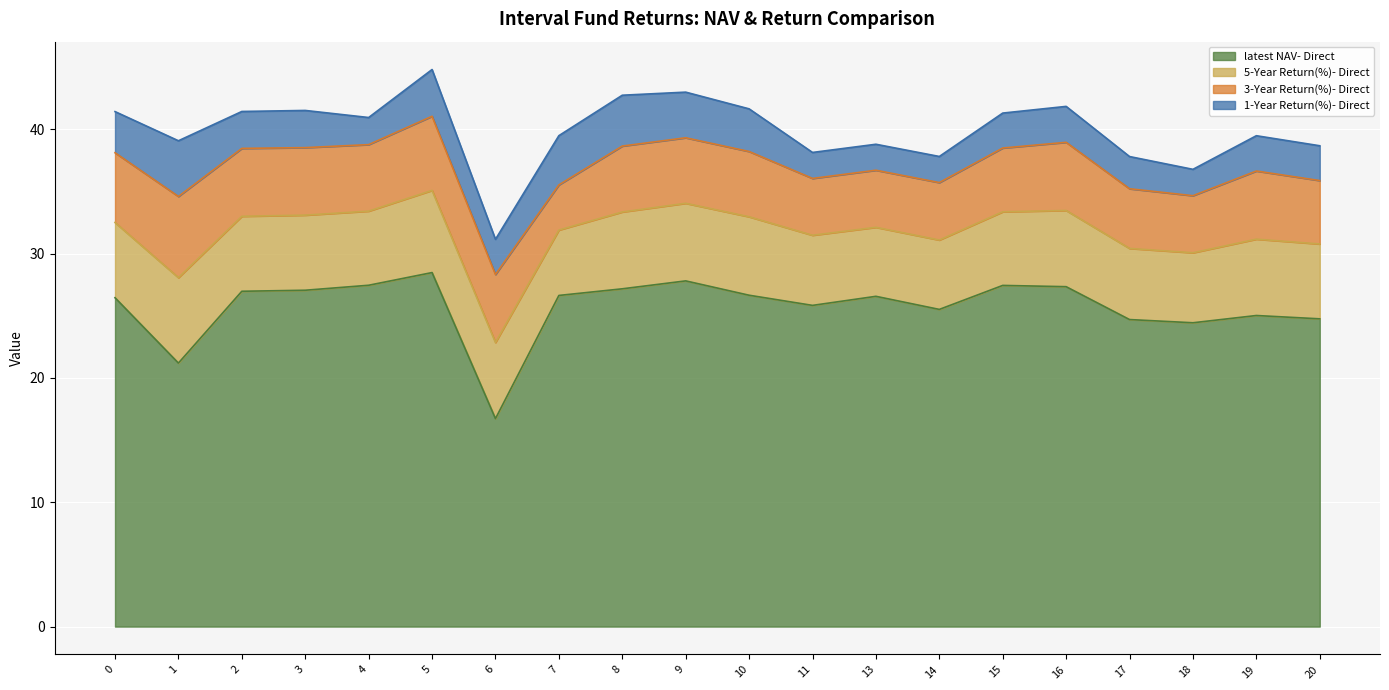

Reading left to right, list all the values displayed in this chart.

latest NAV- Direct: 0=26.5	1=21.2	2=27.0	3=27.1	4=27.5	5=28.5	6=16.7	7=26.6	8=27.2	9=27.8	10=26.7	11=25.8	13=26.6	14=25.5	15=27.4	16=27.3	17=24.7	18=24.4	19=25.0	20=24.8
5-Year Return(%)- Direct: 0=6.0	1=6.9	2=6.0	3=6.0	4=6.0	5=6.6	6=6.1	7=5.3	8=6.2	9=6.2	10=6.3	11=5.6	13=5.5	14=5.6	15=5.9	16=6.1	17=5.7	18=5.6	19=6.1	20=6.0
3-Year Return(%)- Direct: 0=5.6	1=6.5	2=5.5	3=5.4	4=5.3	5=6.0	6=5.5	7=3.6	8=5.3	9=5.3	10=5.2	11=4.6	13=4.6	14=4.6	15=5.1	16=5.5	17=4.8	18=4.6	19=5.5	20=5.1
1-Year Return(%)- Direct: 0=3.3	1=4.5	2=3.0	3=3.0	4=2.2	5=3.8	6=2.8	7=4.0	8=4.1	9=3.7	10=3.4	11=2.1	13=2.1	14=2.1	15=2.8	16=2.9	17=2.6	18=2.1	19=2.8	20=2.8